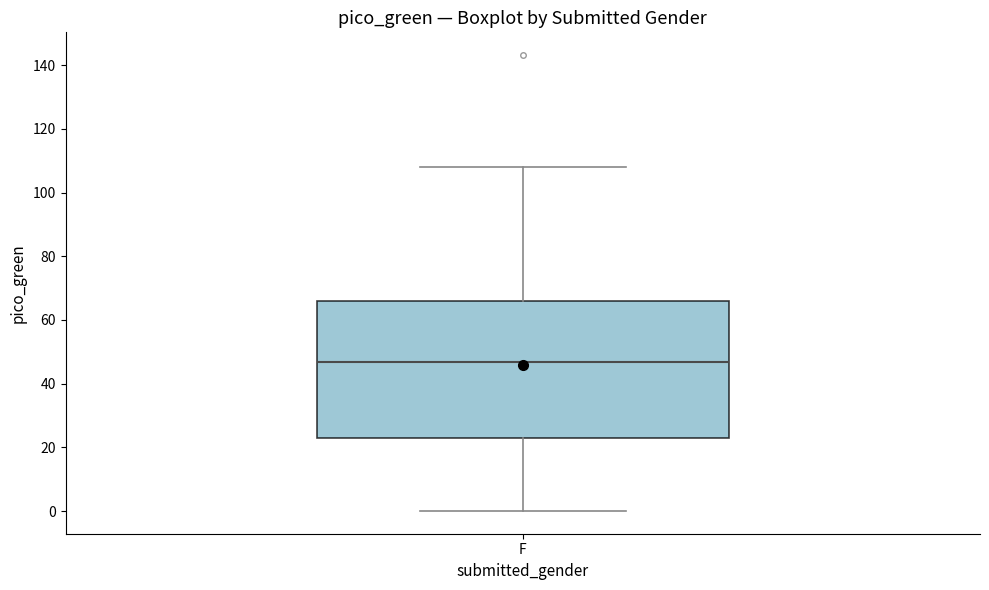

Read this box plot against the y-axis: the position of the median line, the range covered by the box, and the ends of both whiskers. The values are not printed on the chart, so give them approximately, as read against the axis.

median 46, box 22 to 66, whiskers 0 to 108